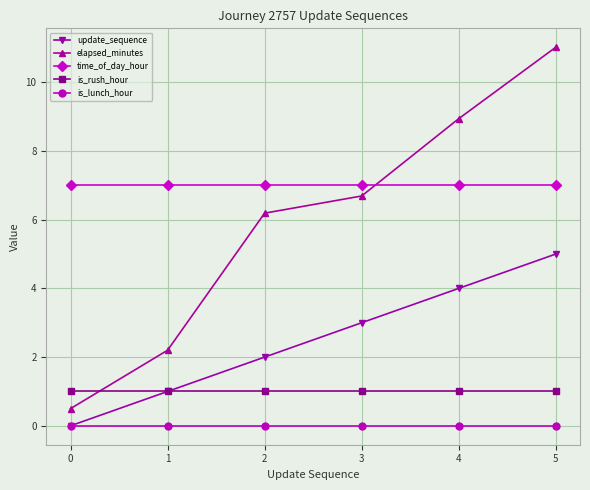

What are all the series names shown in the legend?

update_sequence, elapsed_minutes, time_of_day_hour, is_rush_hour, is_lunch_hour